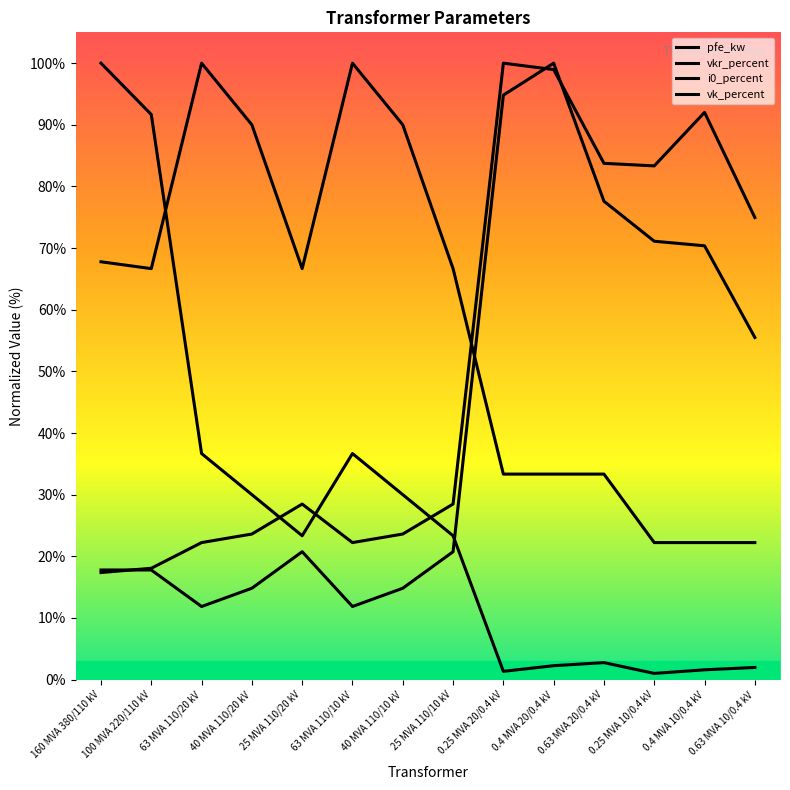

How many lines are shown in the chart?

4